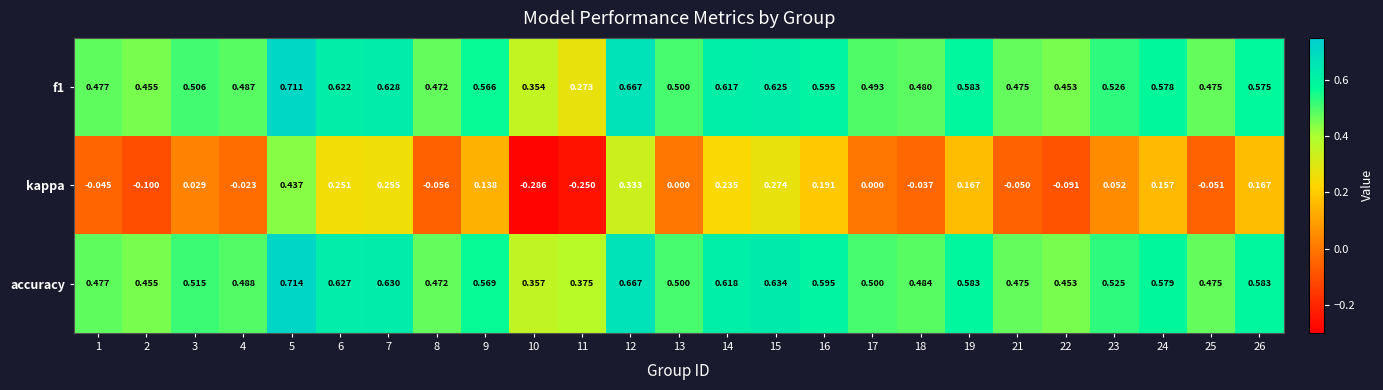

At which category is the sum across all series the highest?

5